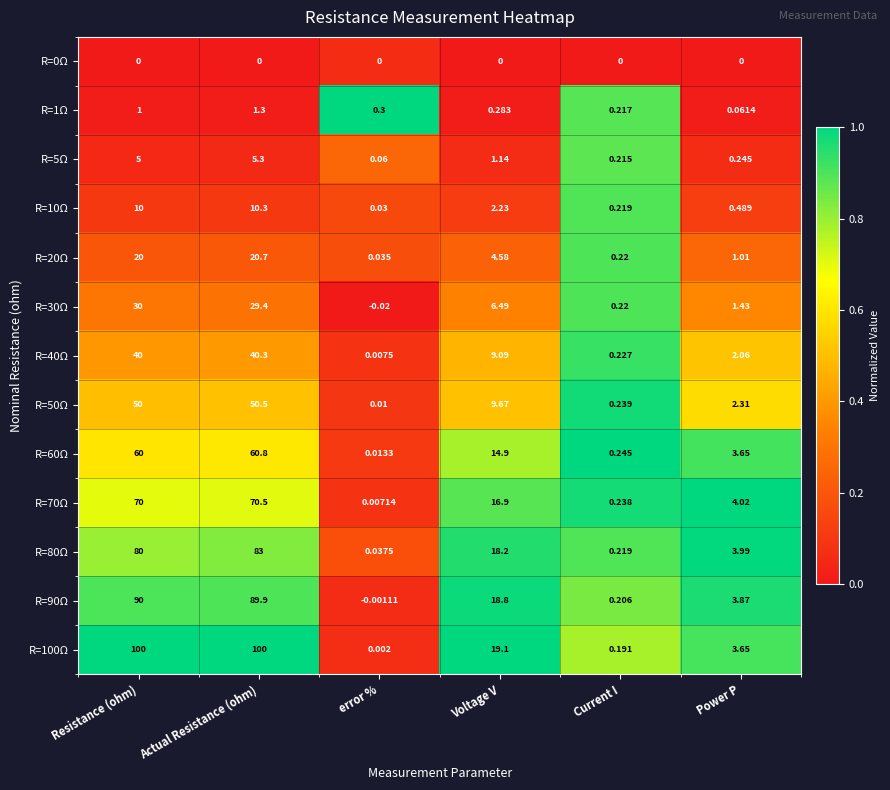

At which label does R=90Ω reach its peak?

Resistance (ohm)